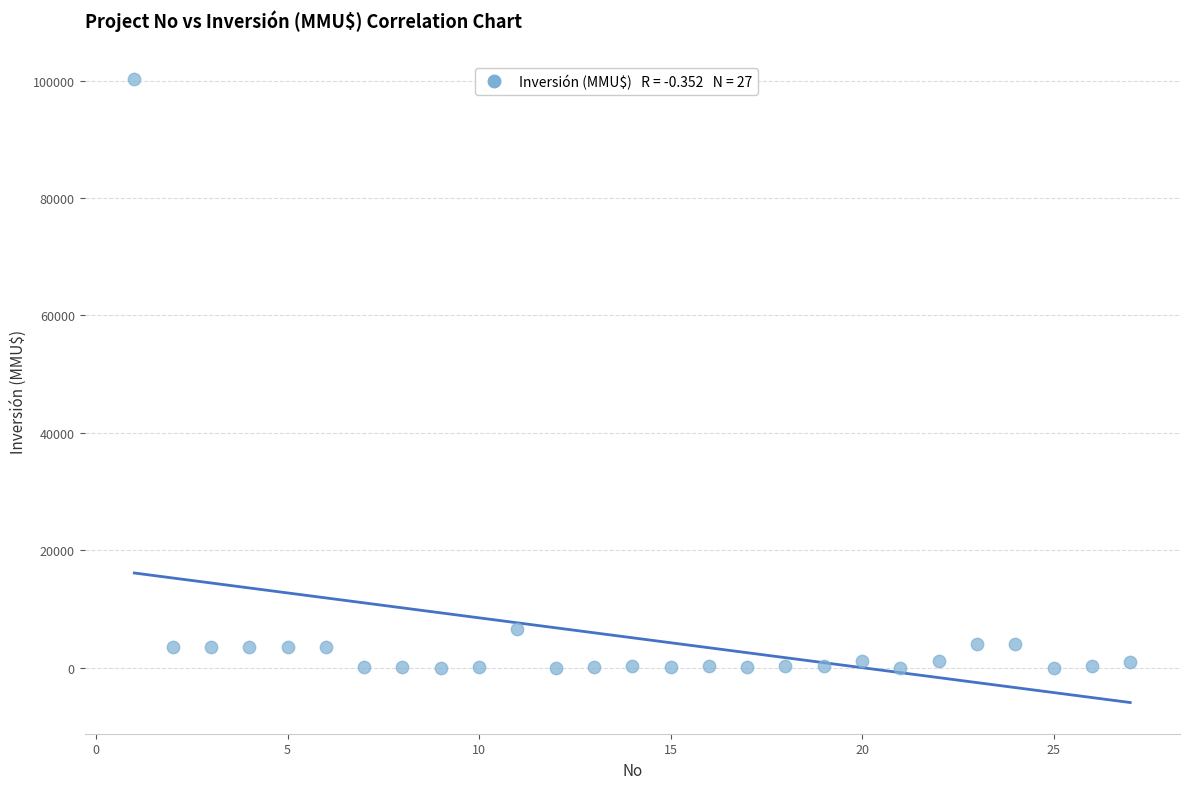

What Y value in the scatter plot is closest to 50160?

6500